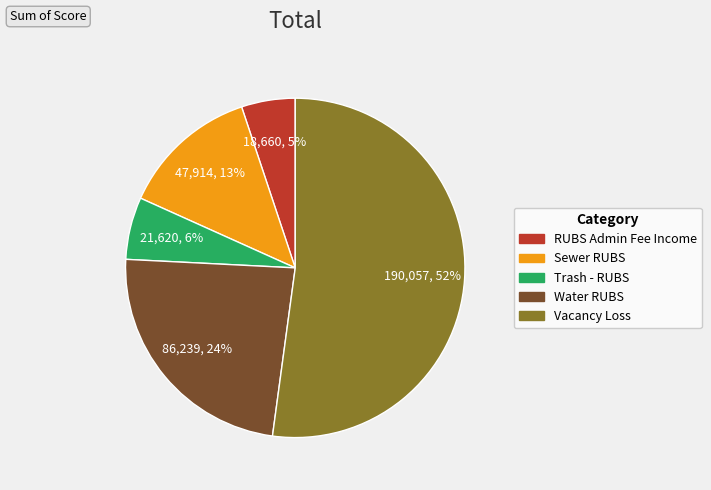

Approximately how many times larger is the value at Water RUBS compared to Trash - RUBS?

4.0